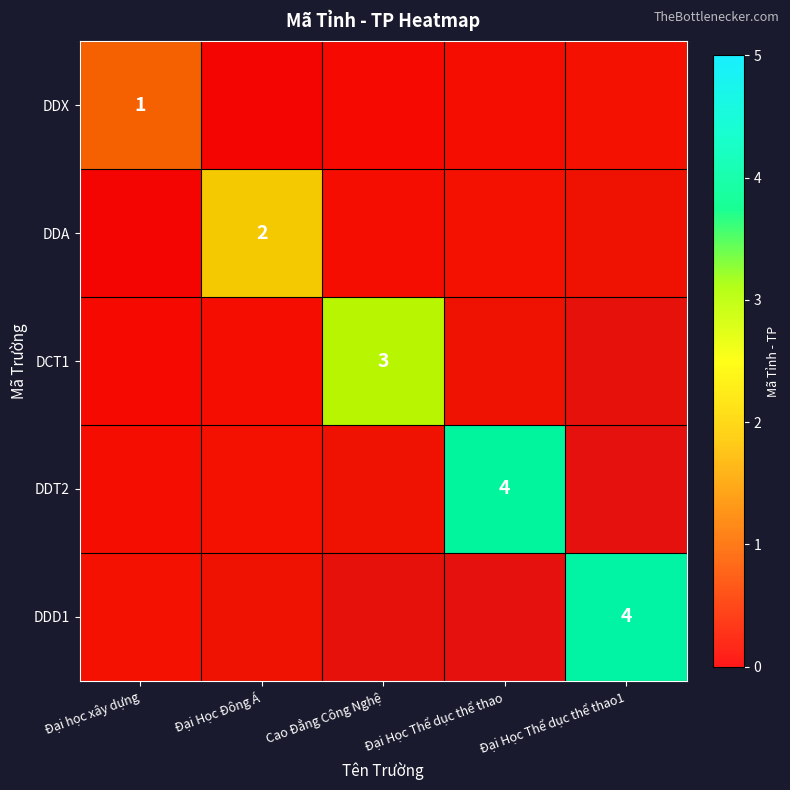

Rank the categories by DDA value from lowest to highest.

Đại học xây dựng, Cao Đẳng Công Nghệ, Đại Học Thể dục thể thao, Đại Học Thể dục thể thao1, Đại Học Đông Á